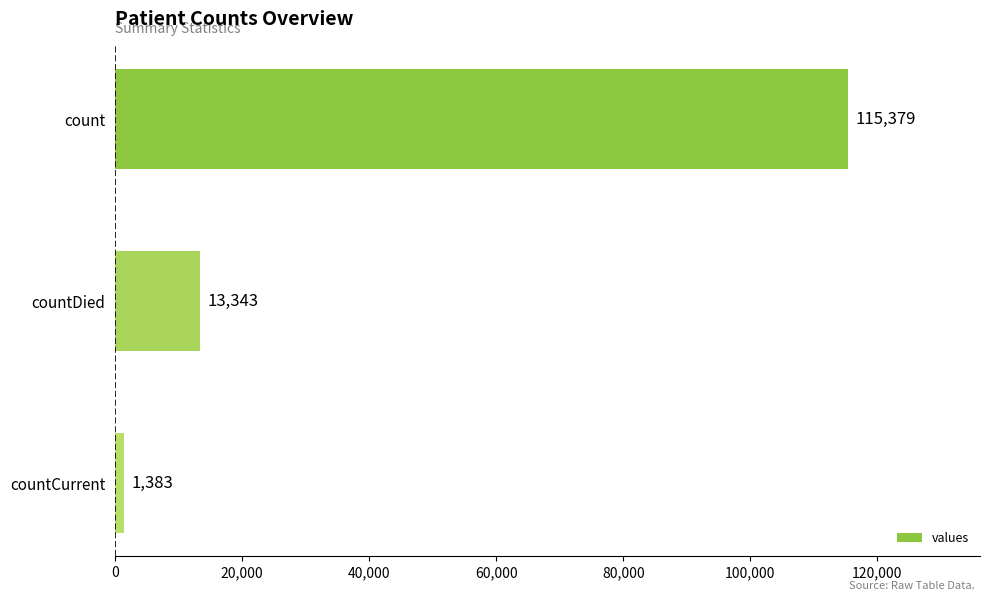

The value at countDied is 19604. True or false?

False